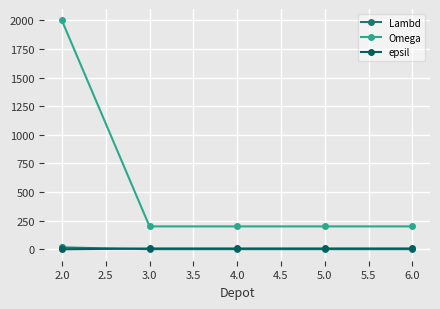

At which category does the chart reach its peak across all series?

2.0